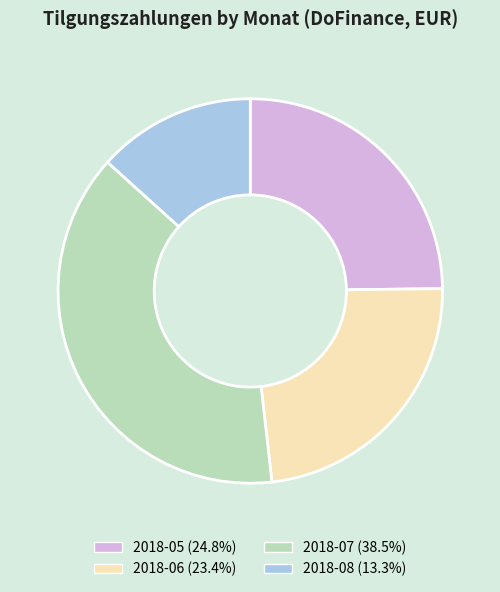

Is there any slice that represents more than half of the pie?

No